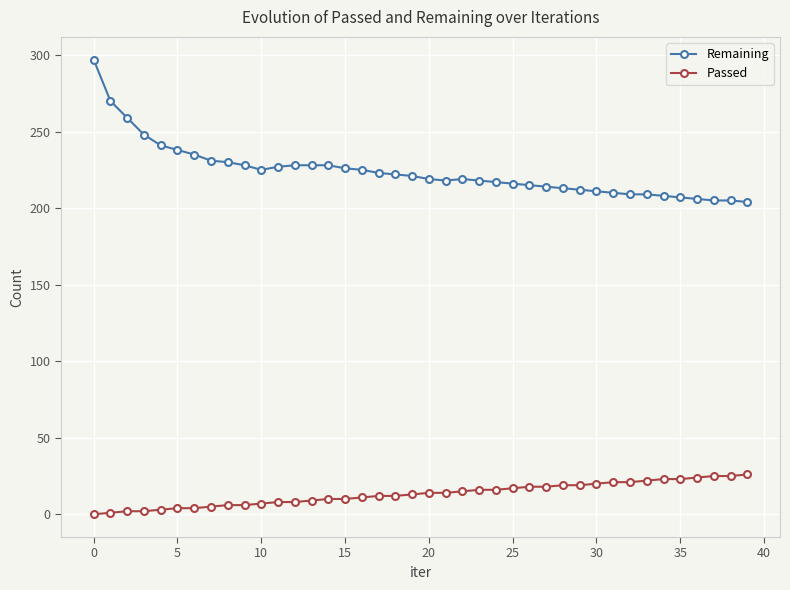

What is the average value of the Passed series?

13